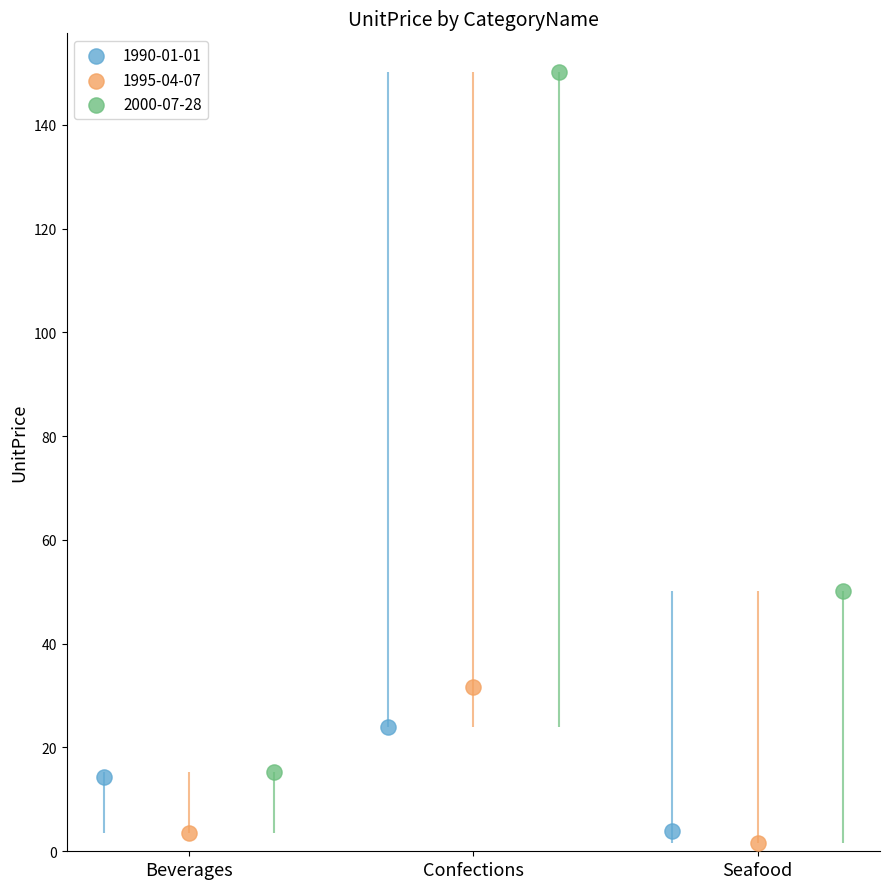

Which series has the largest Y range (max minus min)?

2000-07-28